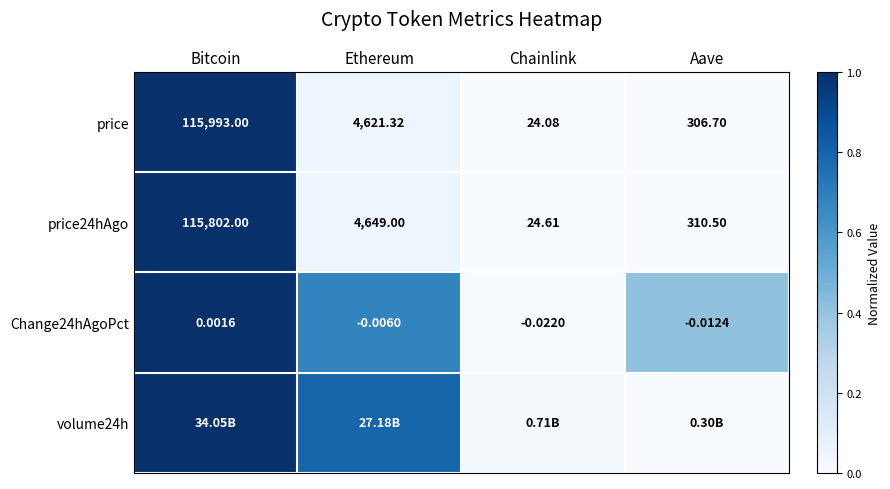

At which label does price24hAgo reach its peak?

Bitcoin